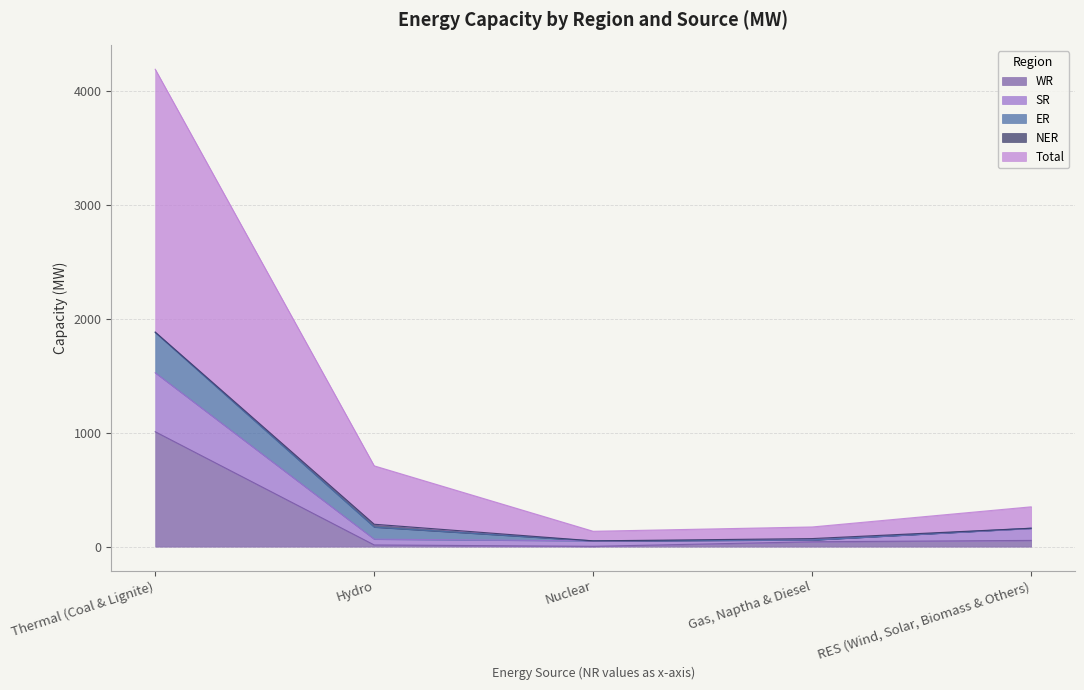

The value of WR at Hydro is 8. True or false?

False